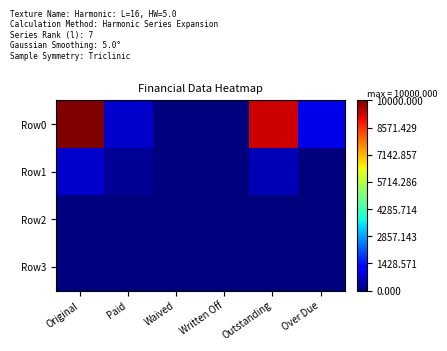

At how many categories does at least one series exceed 8726?

2